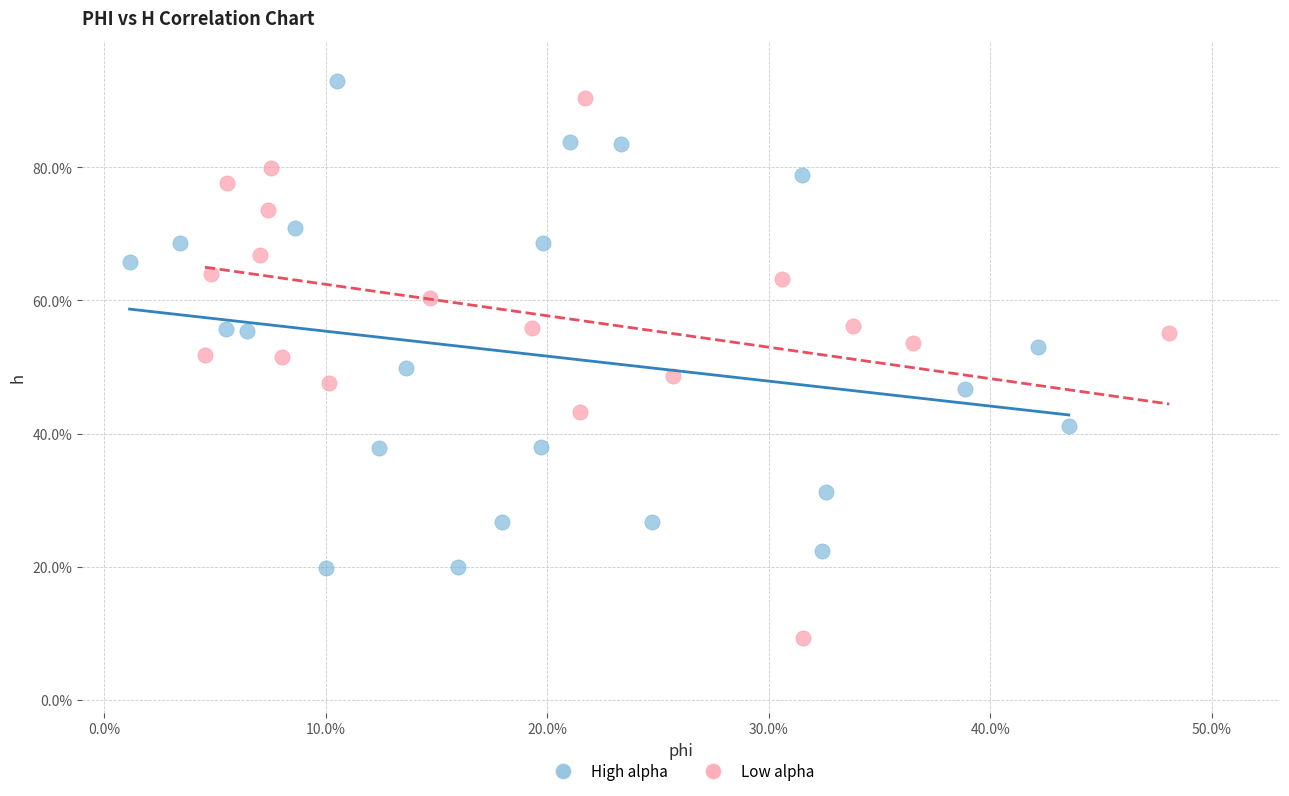

Which series contains the highest Y value?

High alpha